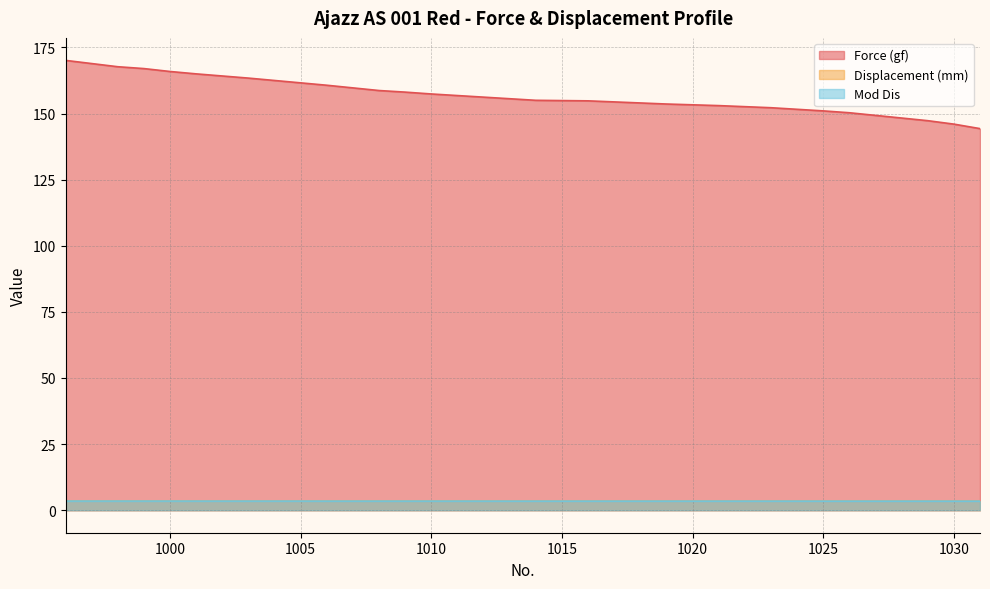

True or false: Mod Dis has more than 2 points higher than both neighbors.

False